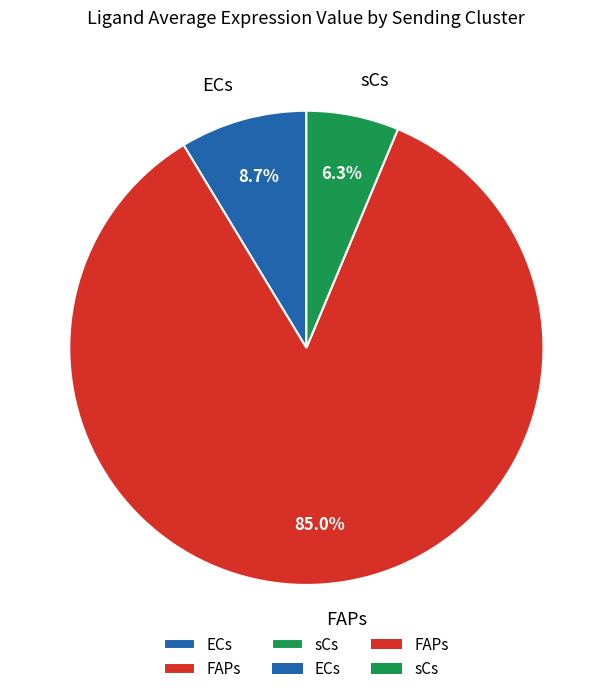

What percentage is the sCs slice, to the nearest percent?

6%